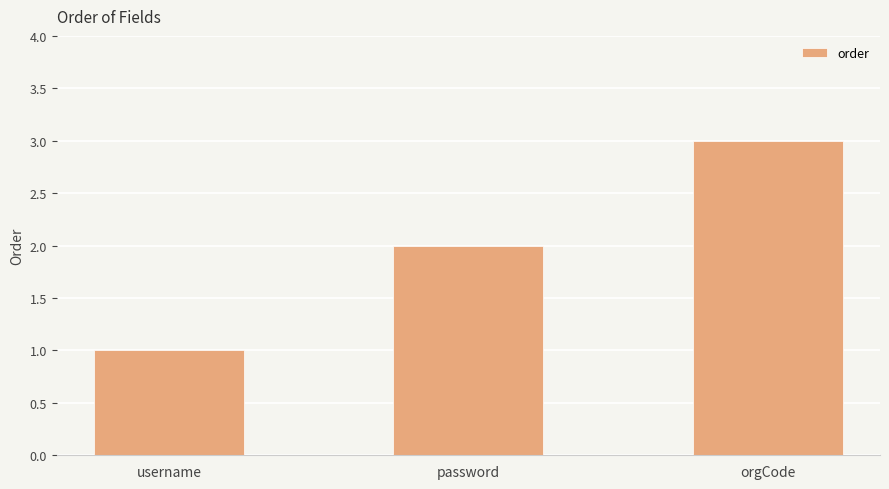

Reading right to left, extract all data points from this chart.

orgCode=3	password=2	username=1